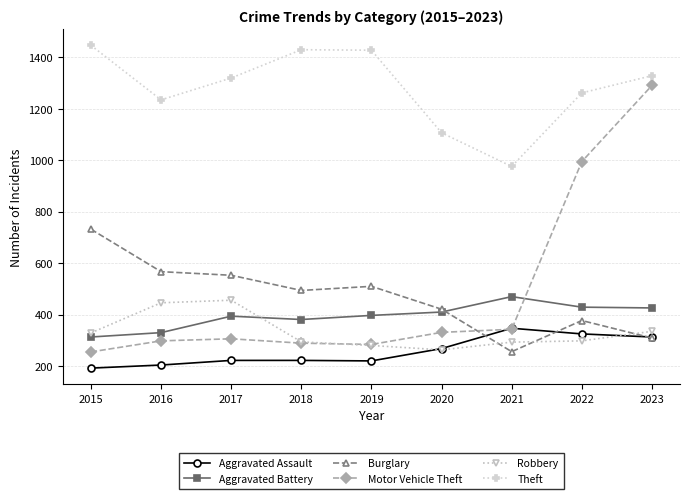

What is the sum of all Motor Vehicle Theft values?

4392